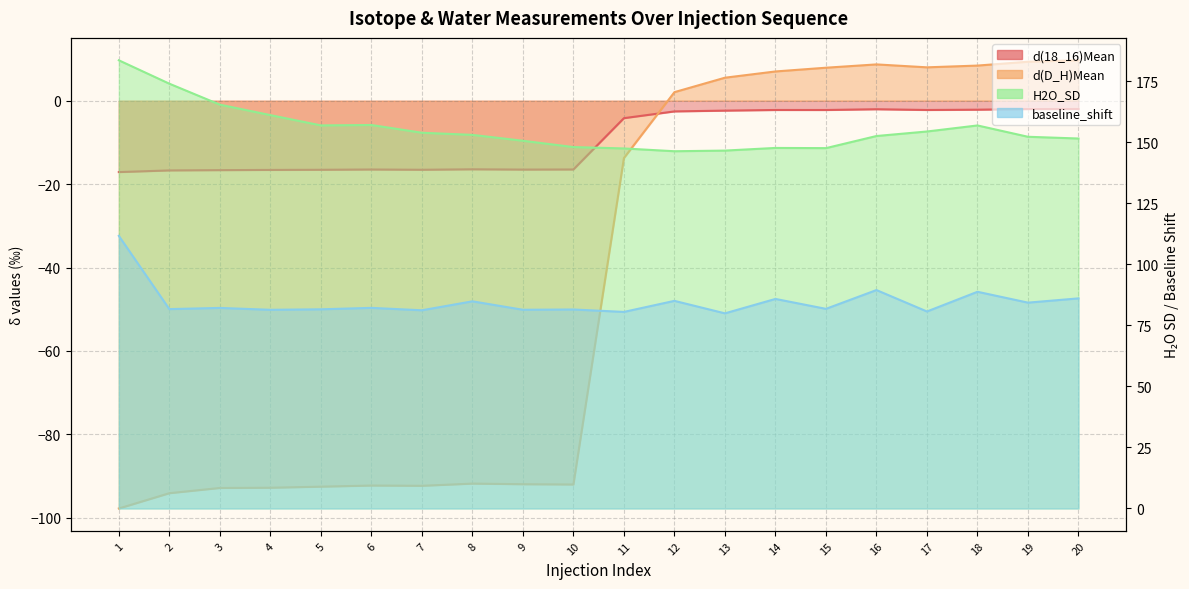

How many interior local peaks does the baseline_shift series have?

8